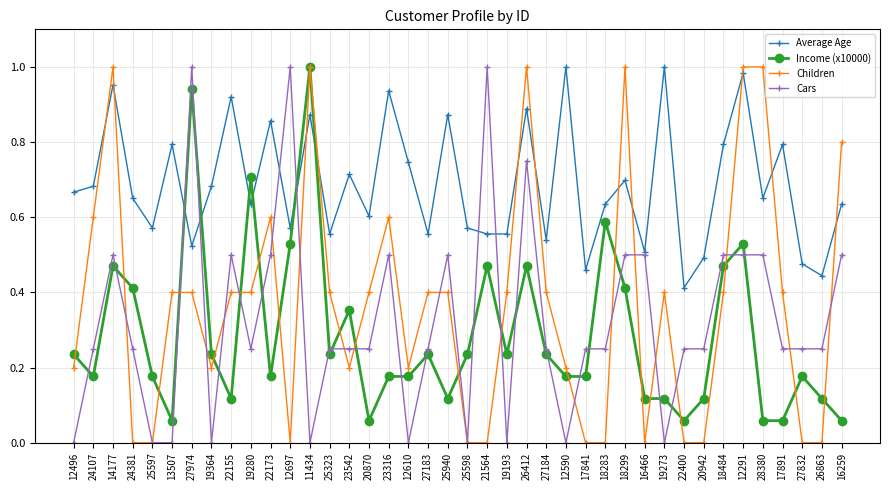

What is the average value of the Cars series?

0.3